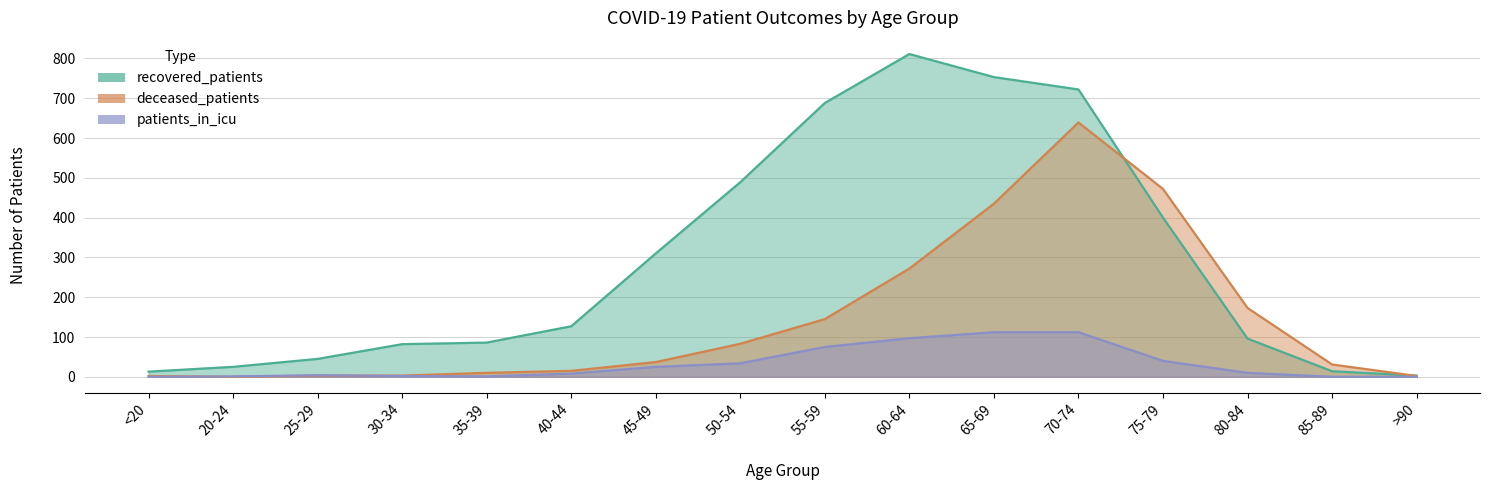

What is the highest value of the patients_in_icu series?

112